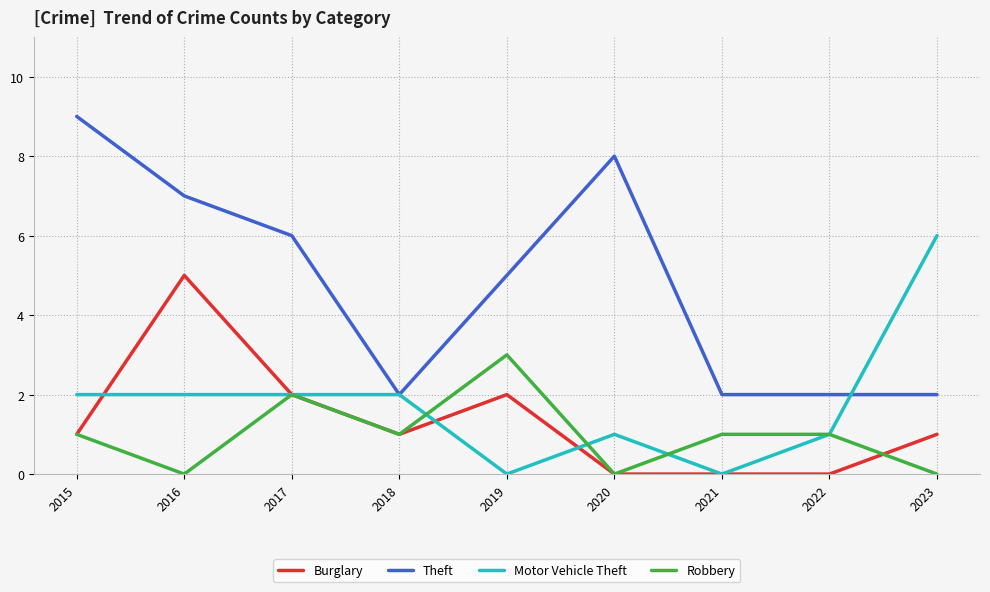

Rank the series by their maximum value, from highest to lowest.

Theft, Motor Vehicle Theft, Burglary, Robbery